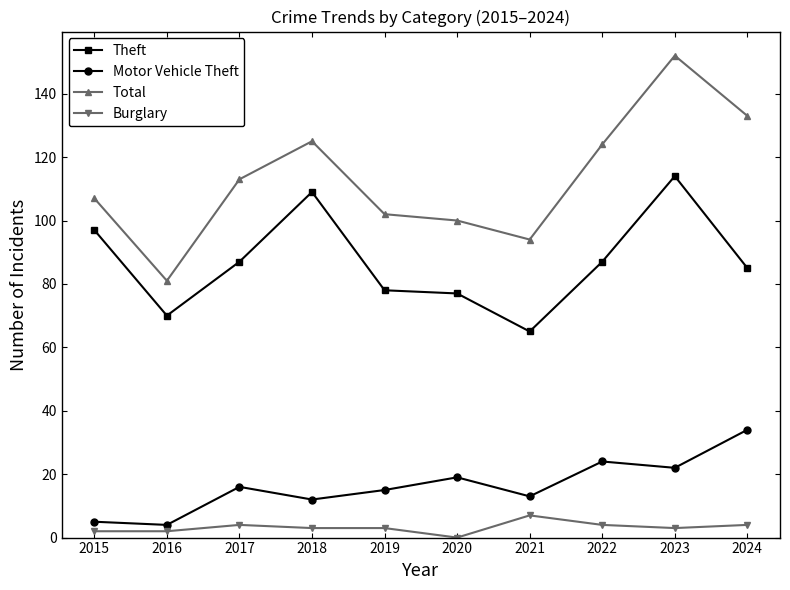

Is the value of Burglary at 2022 greater than the value of Motor Vehicle Theft at 2021?

No